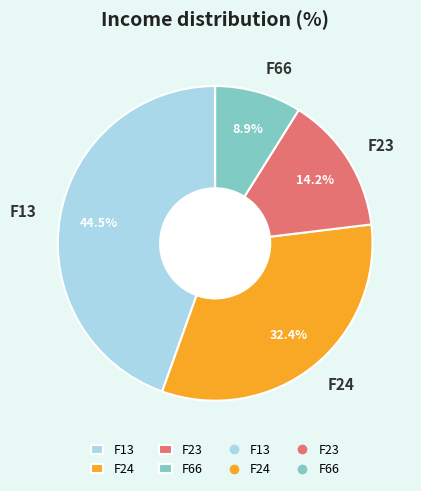

To the nearest percent, what portion does F24 represent?

32%